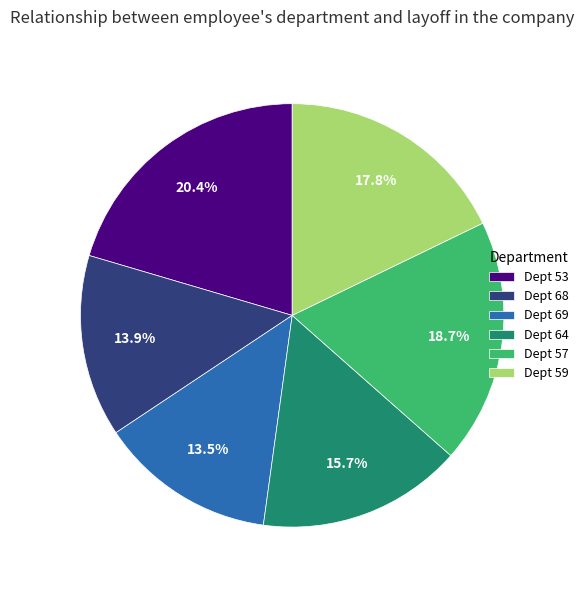

To the nearest percent, what is the difference between the largest and smallest slice percentages?

7%